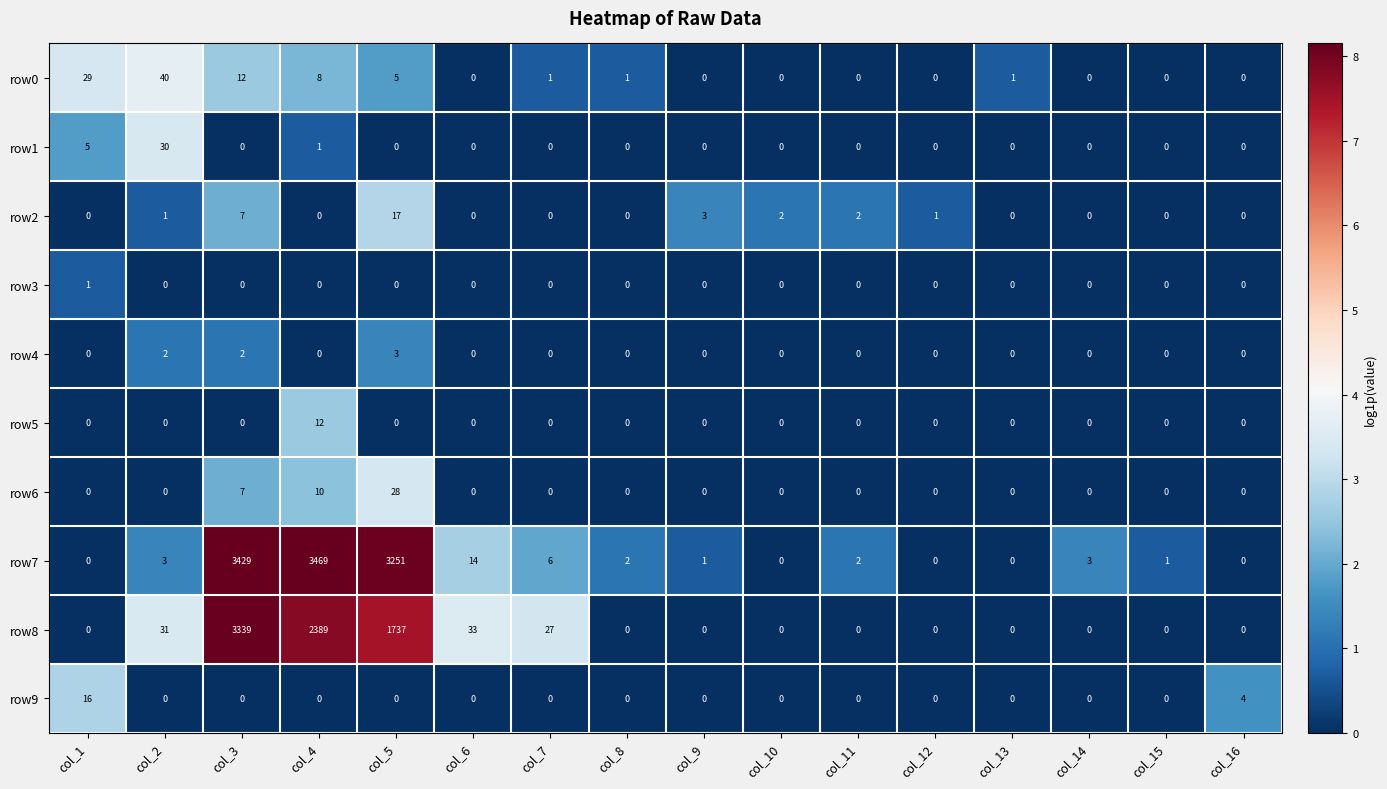

Which series has the largest total across all categories?

row7